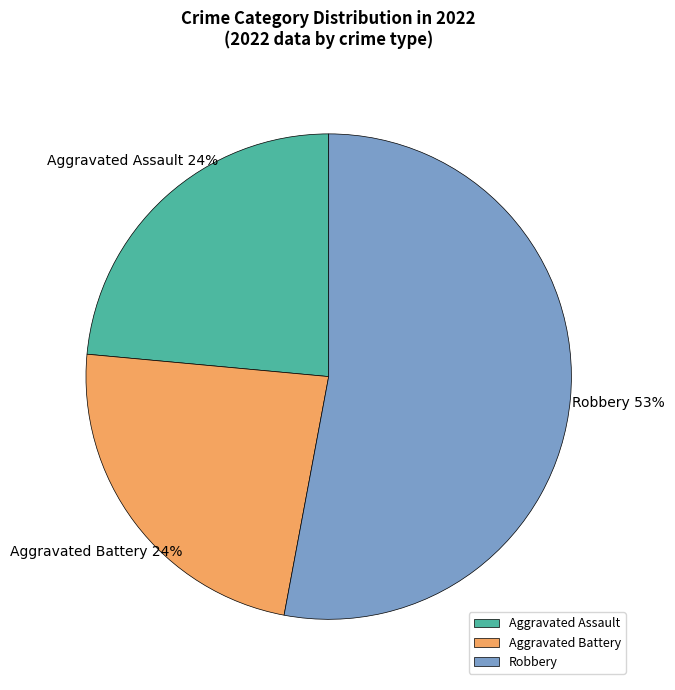

Combined, do Aggravated Assault and Robbery account for over 50%?

Yes